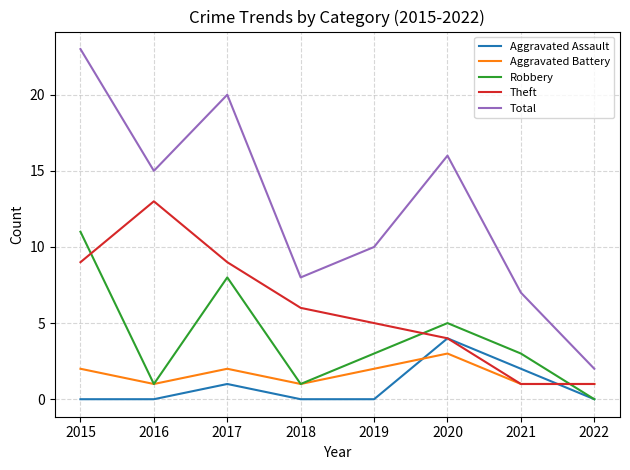

What value does the Aggravated Battery series have at 2017?

2